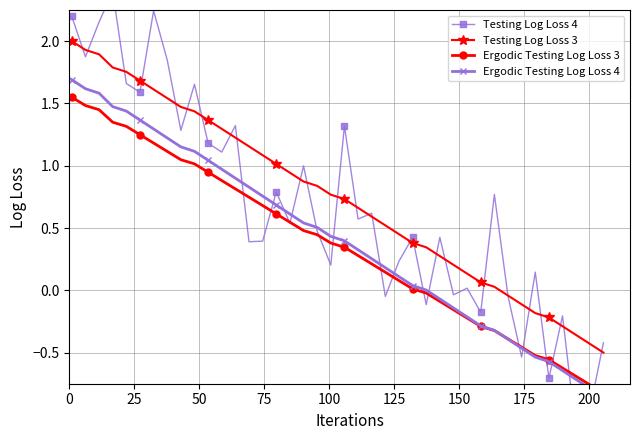

What is the highest value of the Testing Log Loss 3 series?

2.0